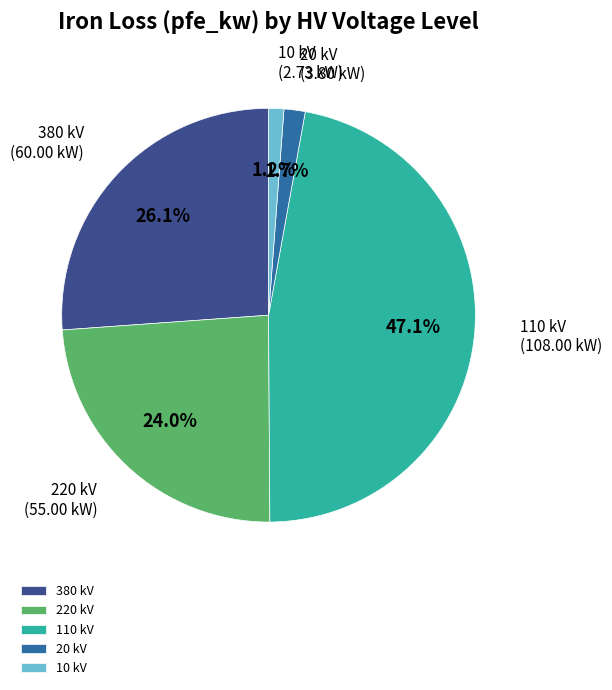

Which slice is the largest?

110 kV